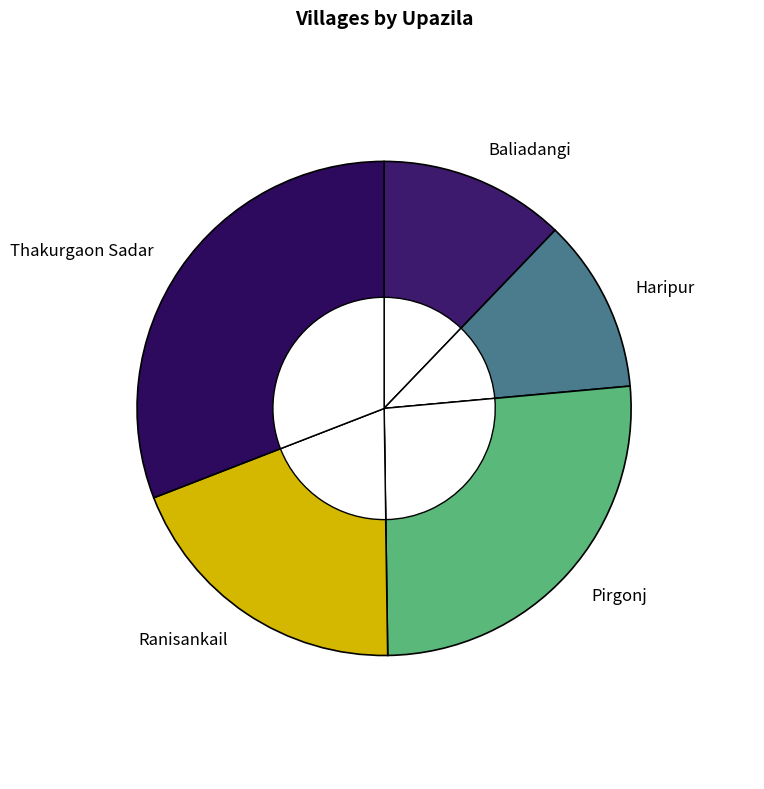

Rank the categories by value from lowest to highest.

Haripur, Baliadangi, Ranisankail, Pirgonj, Thakurgaon Sadar